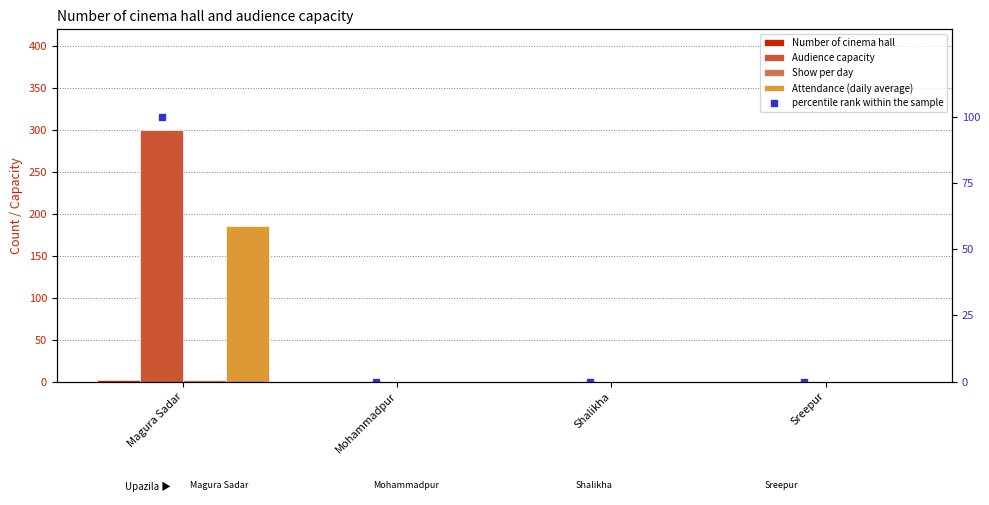

Count the Attendance (daily average) values in the range 0 to 185.

4